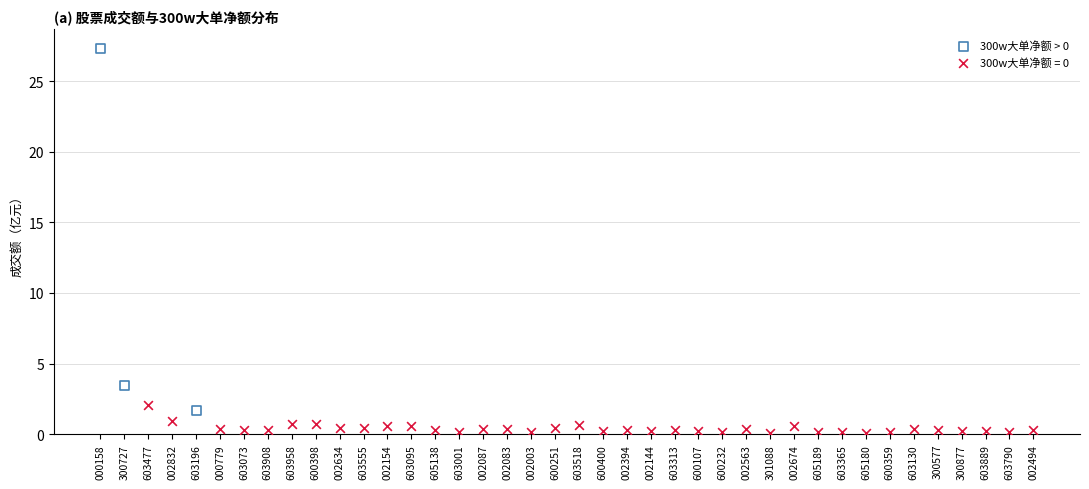

Which series reaches the minimum Y coordinate?

300w大单净额 = 0